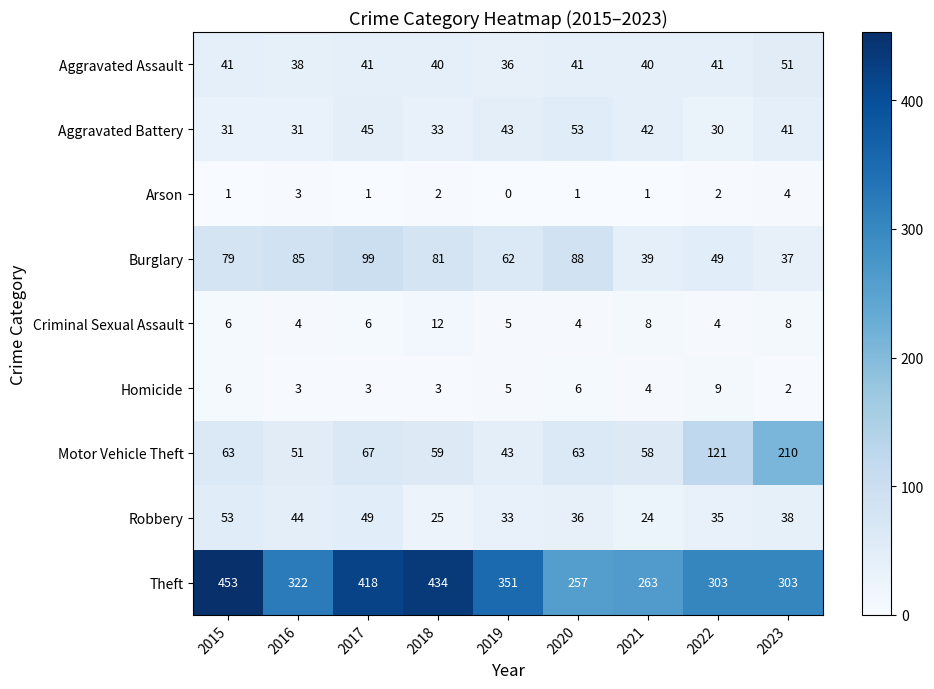

Where is Theft nearest to the value 355?

2019